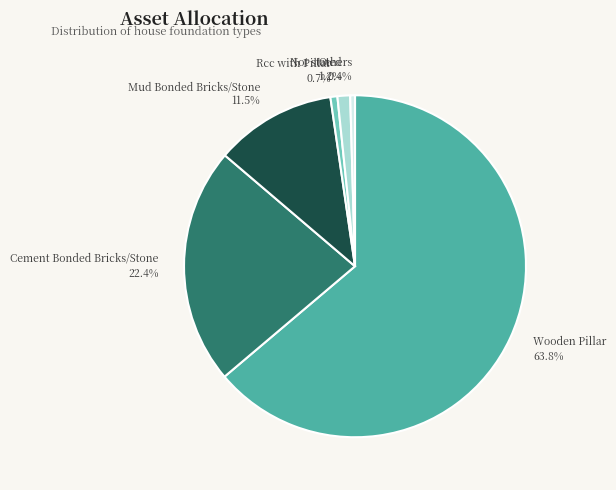

How many slices are in this pie chart?

6